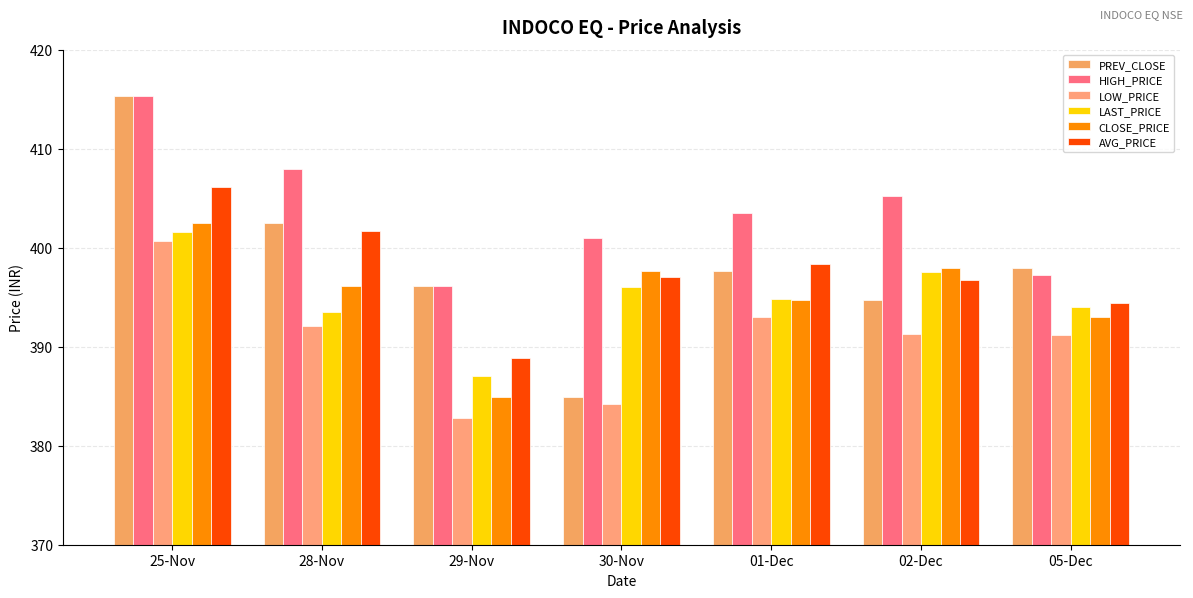

At how many categories does at least one series exceed 393?

7